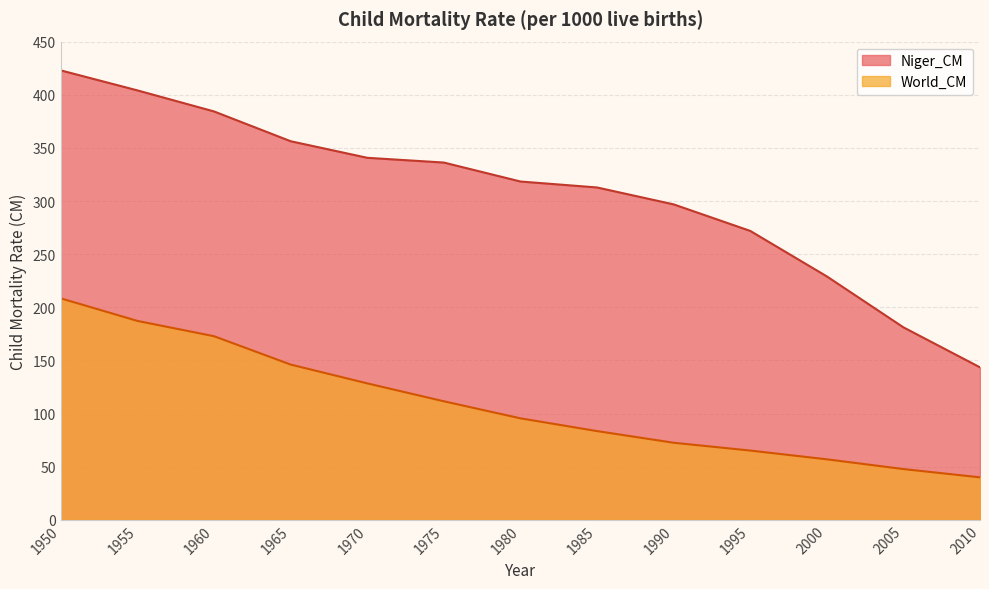

Reading right to left, list all the values displayed in this chart.

World_CM: 2010=39.9	2005=47.7	2000=56.9	1995=65.1	1990=72.5	1985=83.5	1980=95.5	1975=111.5	1970=128.4	1965=146.1	1960=172.7	1955=187.1	1950=208.4
Niger_CM: 2010=143.4	2005=181.1	2000=229.1	1995=271.9	1990=296.8	1985=312.7	1980=318.4	1975=336.2	1970=340.7	1965=356.2	1960=384.3	1955=404.1	1950=422.9